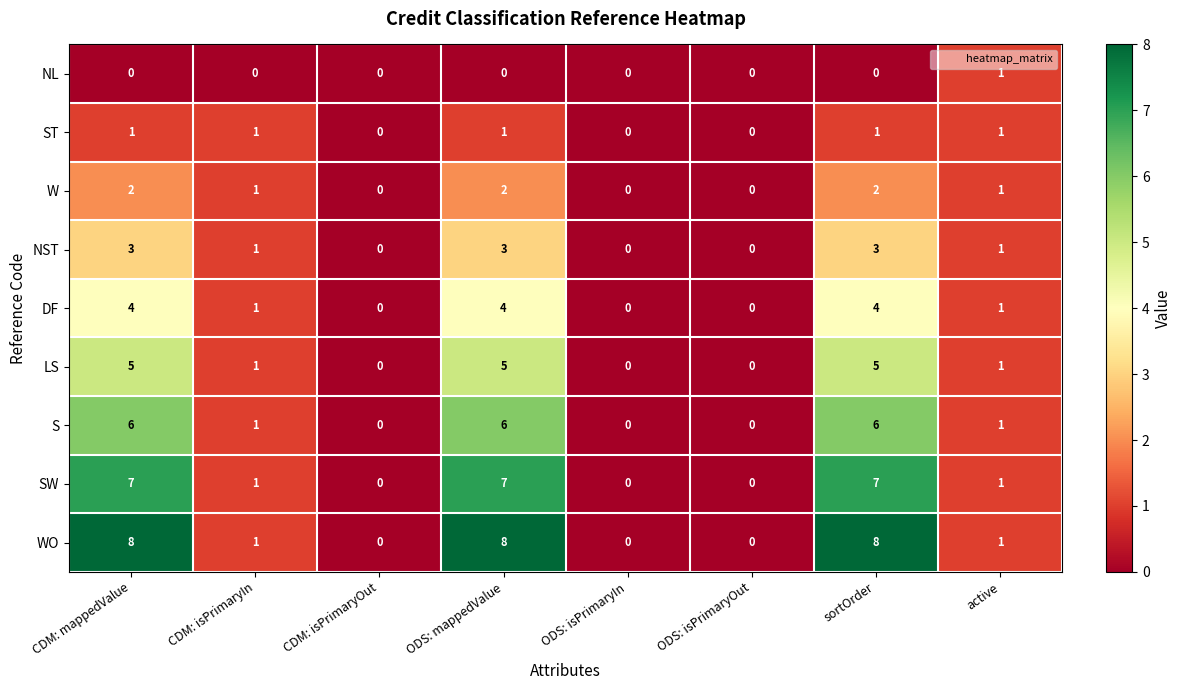

What is the difference between the highest and lowest values at ODS: mappedValue?

8